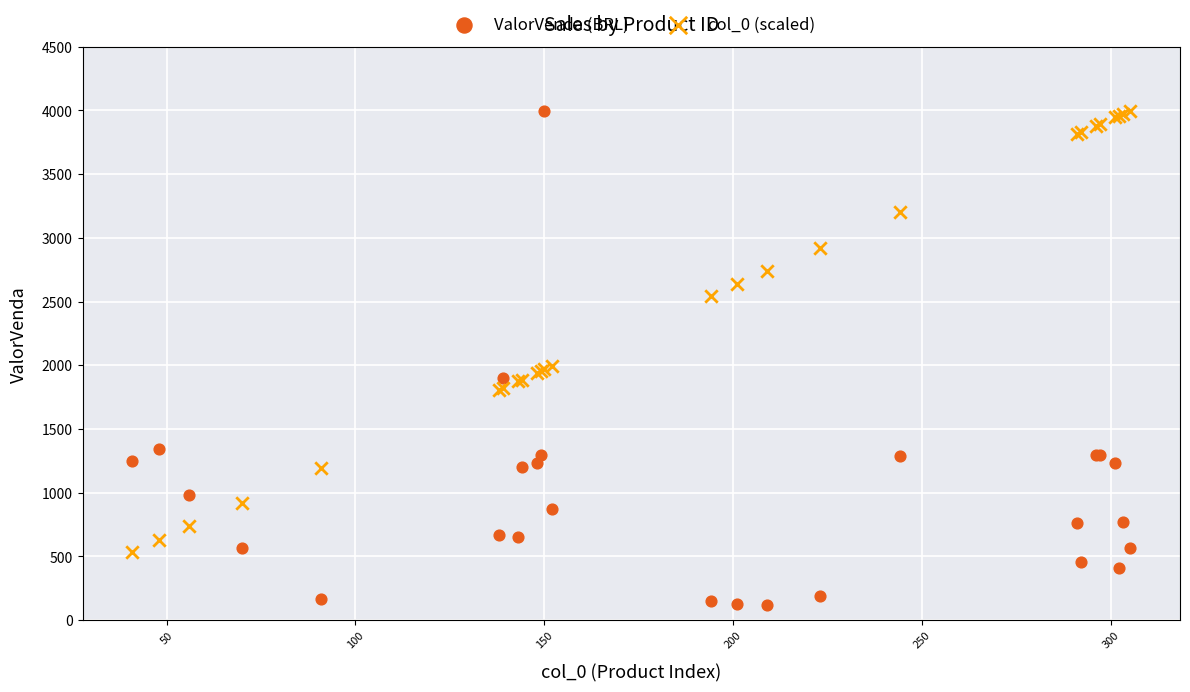

What is the X range (max minus min) for the scatter plot?

264.0